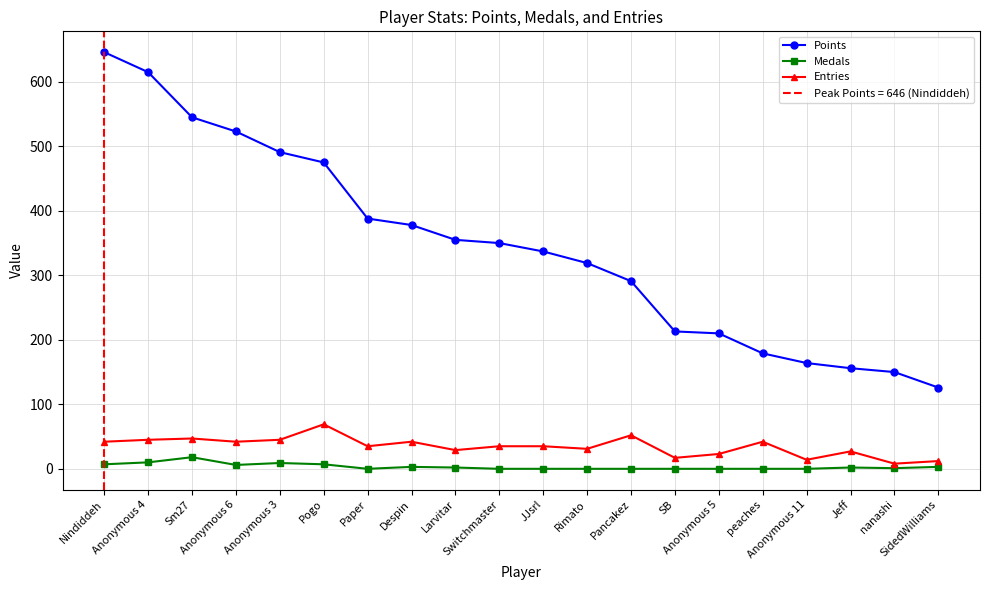

True or false: Entries and Points intersect in this chart.

False